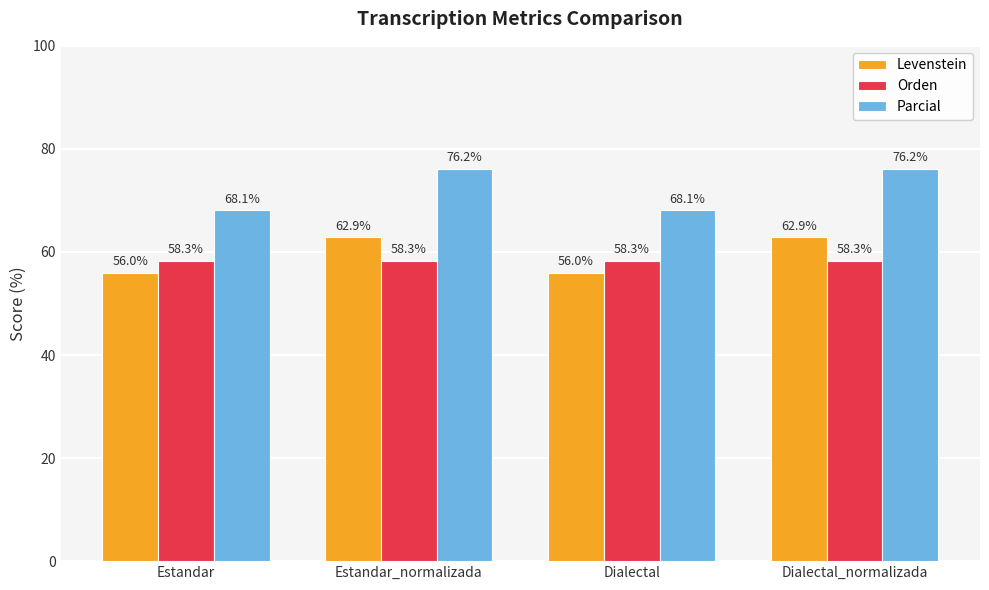

How many values in the Parcial series are below 76?

2